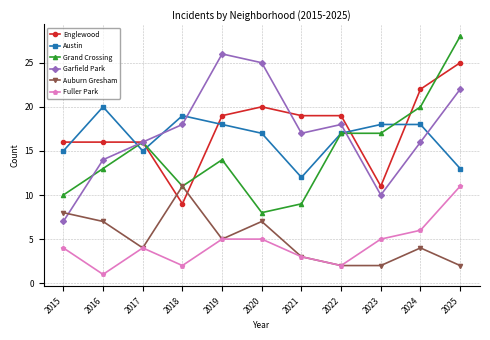

The value of Austin at 2020 is 5. True or false?

False